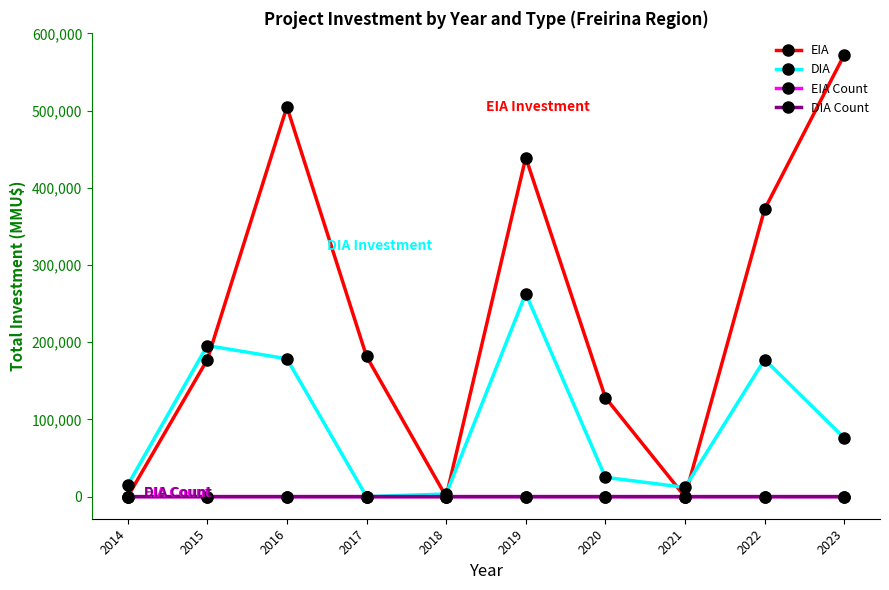

In EIA, how many points are lower than both neighbors (excluding endpoints)?

2